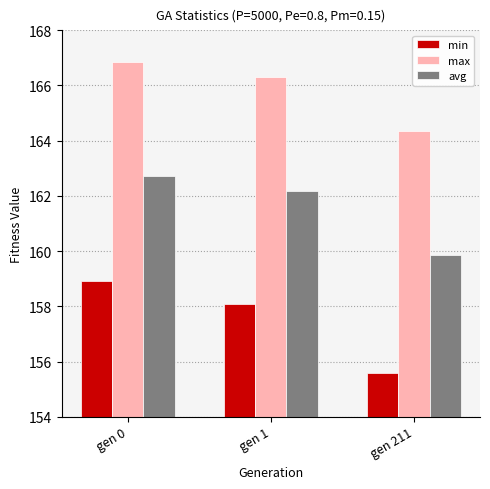

What is the difference between the min values at gen 0 and gen 1?

0.9